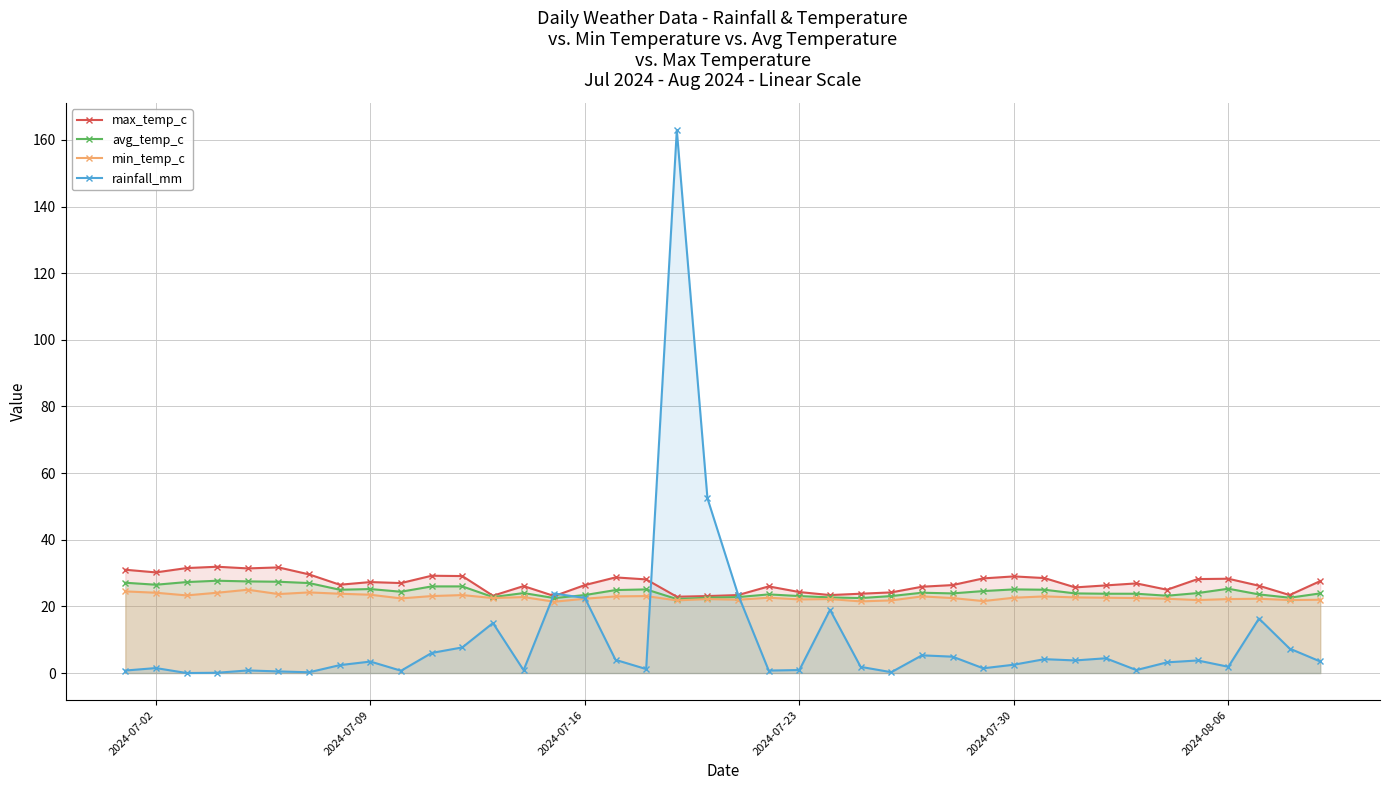

Reading right to left, extract all data points from this chart.

max_temp_c: 27.6	23.4	26.2	28.3	28.2	25.0	26.9	26.3	25.7	28.5	29.0	28.4	26.4	25.9	24.2	23.8	23.4	24.3	26.0	23.4	23.1	22.9	28.1	28.7	26.4	23.1	26.1	23.2	29.1	29.2	27.0	27.3	26.5	29.6	31.7	31.4	31.9	31.5	30.2	31.0
avg_temp_c: 23.9	22.6	23.6	25.3	24.0	23.2	23.8	23.8	23.9	25.0	25.1	24.6	23.9	24.1	23.1	22.5	22.7	23.1	23.6	22.8	22.6	22.2	25.1	24.9	23.4	22.5	24.0	22.8	26.0	26.0	24.4	25.2	25.0	27.0	27.4	27.5	27.7	27.3	26.5	27.1
min_temp_c: 22.0	21.9	22.3	22.2	21.9	22.3	22.5	22.6	22.7	23.0	22.6	21.6	22.5	23.0	21.8	21.5	22.2	22.1	22.6	22.0	22.2	21.8	23.1	23.0	22.3	21.4	22.8	22.5	23.4	23.1	22.4	23.5	23.8	24.2	23.7	25.0	24.1	23.3	24.1	24.5
rainfall_mm: 3.5	7.3	16.4	1.9	3.8	3.2	0.9	4.4	3.8	4.2	2.5	1.4	4.9	5.3	0.2	1.9	19.0	0.9	0.7	23.5	52.4	162.9	1.2	4.0	22.5	23.9	0.8	15.0	7.7	6.0	0.7	3.4	2.4	0.2	0.5	0.8	0.1	0.0	1.5	0.8